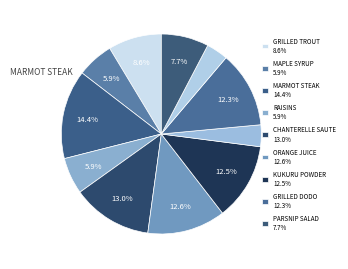

Does any single category account for the majority?

No